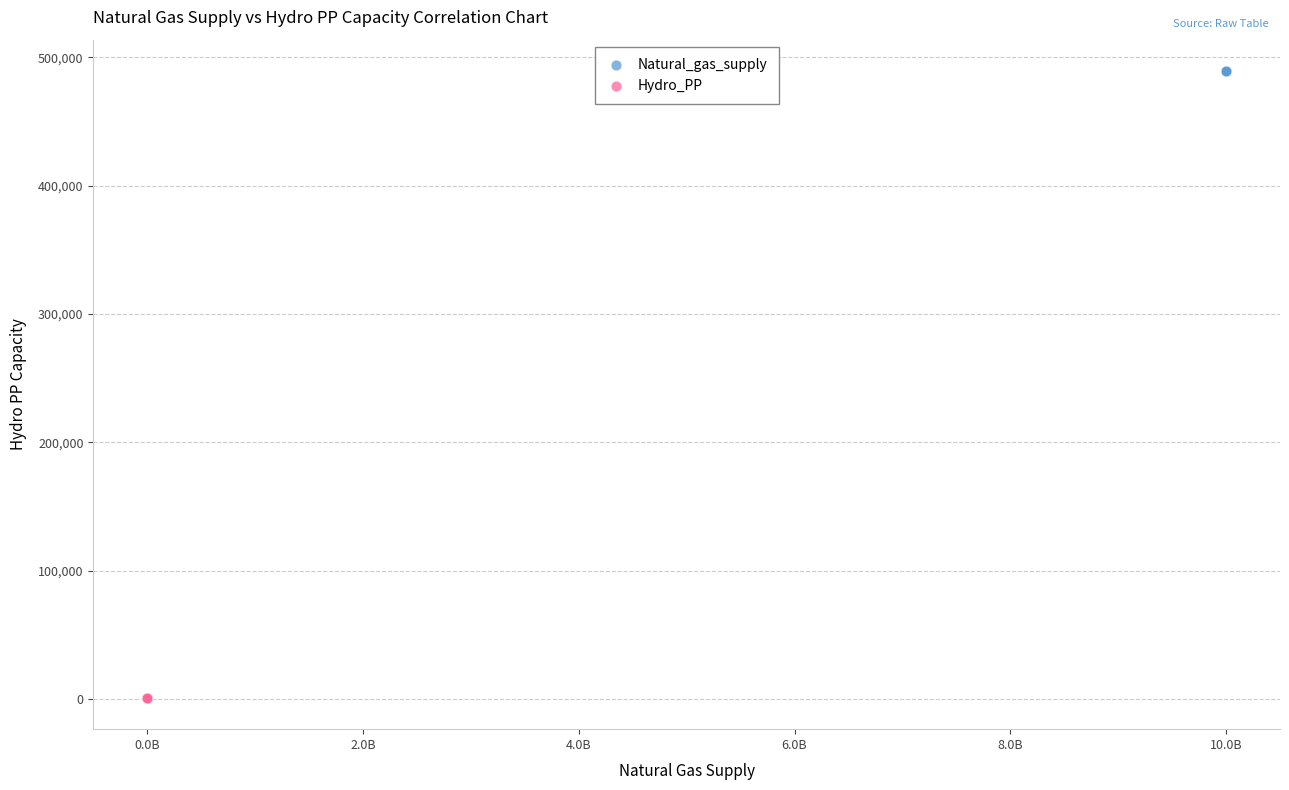

Which series contains the lowest Y value?

Hydro_PP